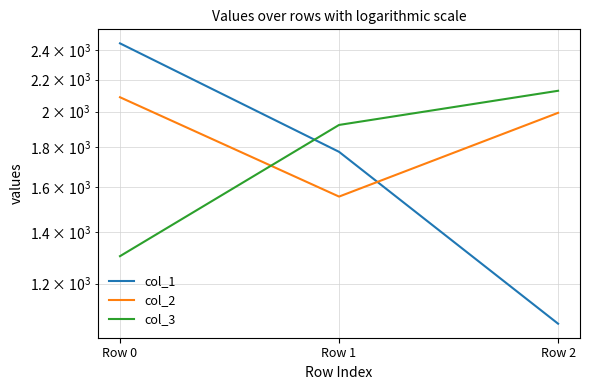

What is the average value of the col_1 series?

1763.6